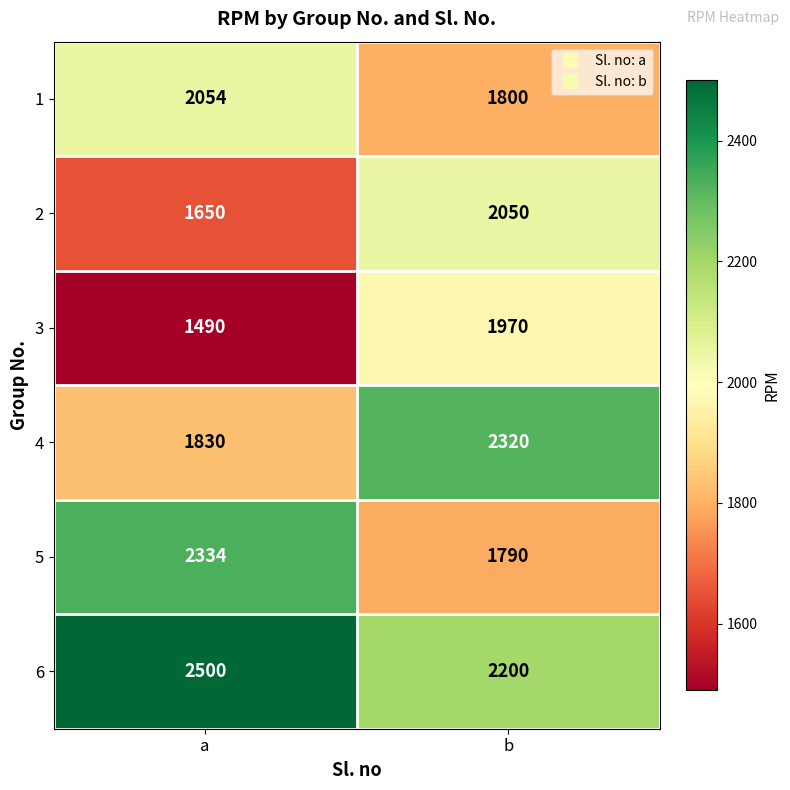

What is the spread (max minus min) of values at a?

1010